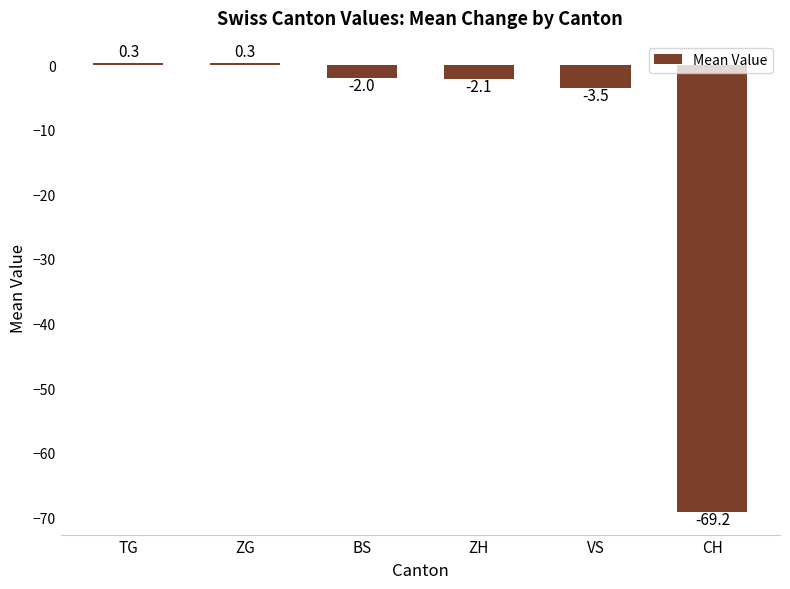

At which label does the data first exceed -2?

TG